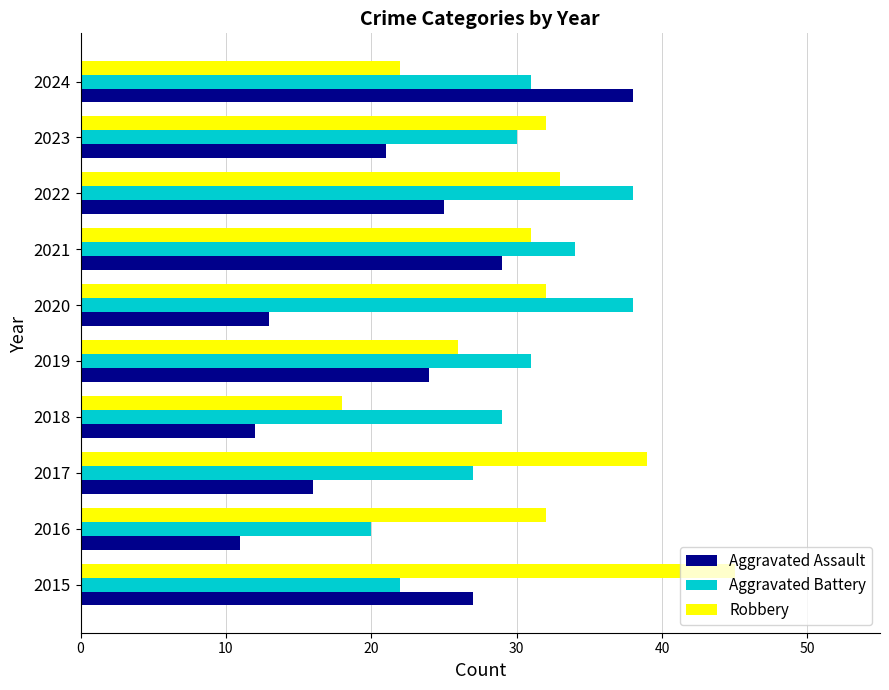

True or false: Aggravated Assault has a value of 24 at 2019.

True